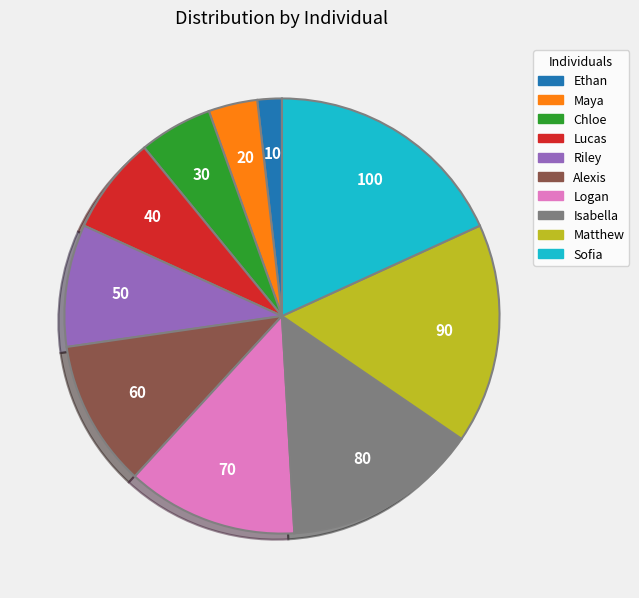

How many segments does this pie chart have?

10